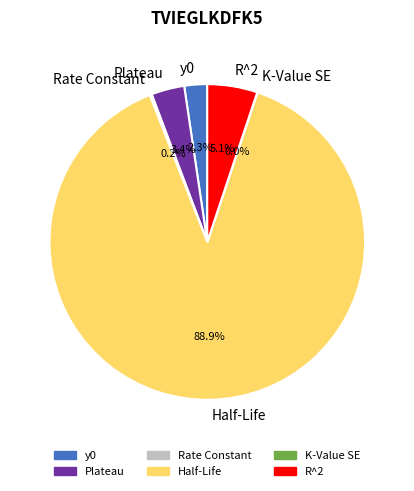

Which has a higher value, R^2 or Plateau?

R^2